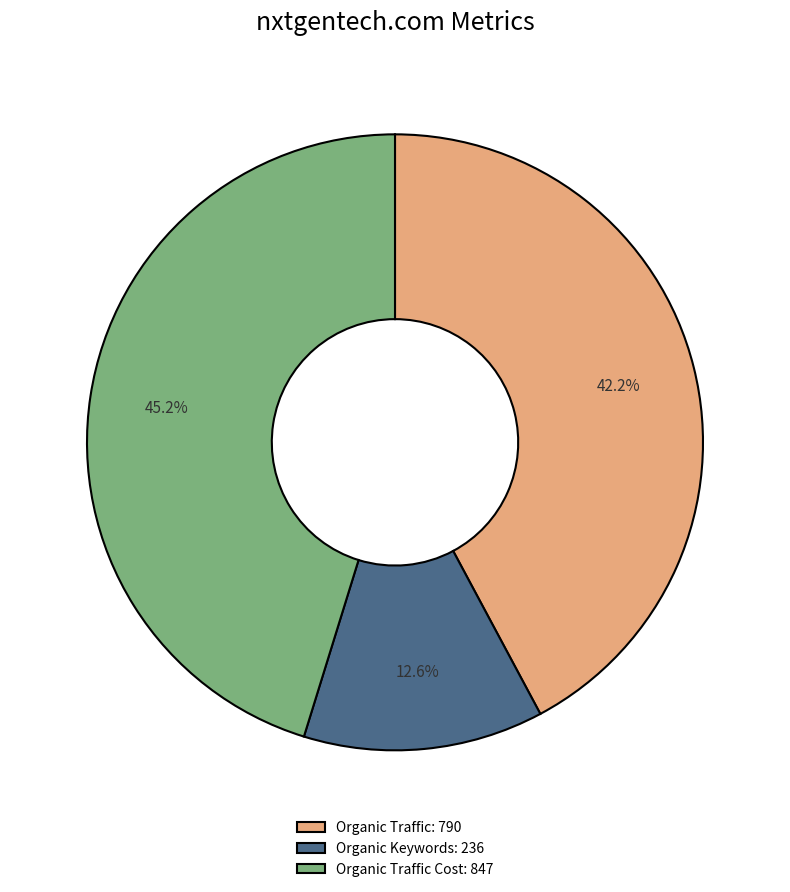

How many segments does this pie chart have?

3